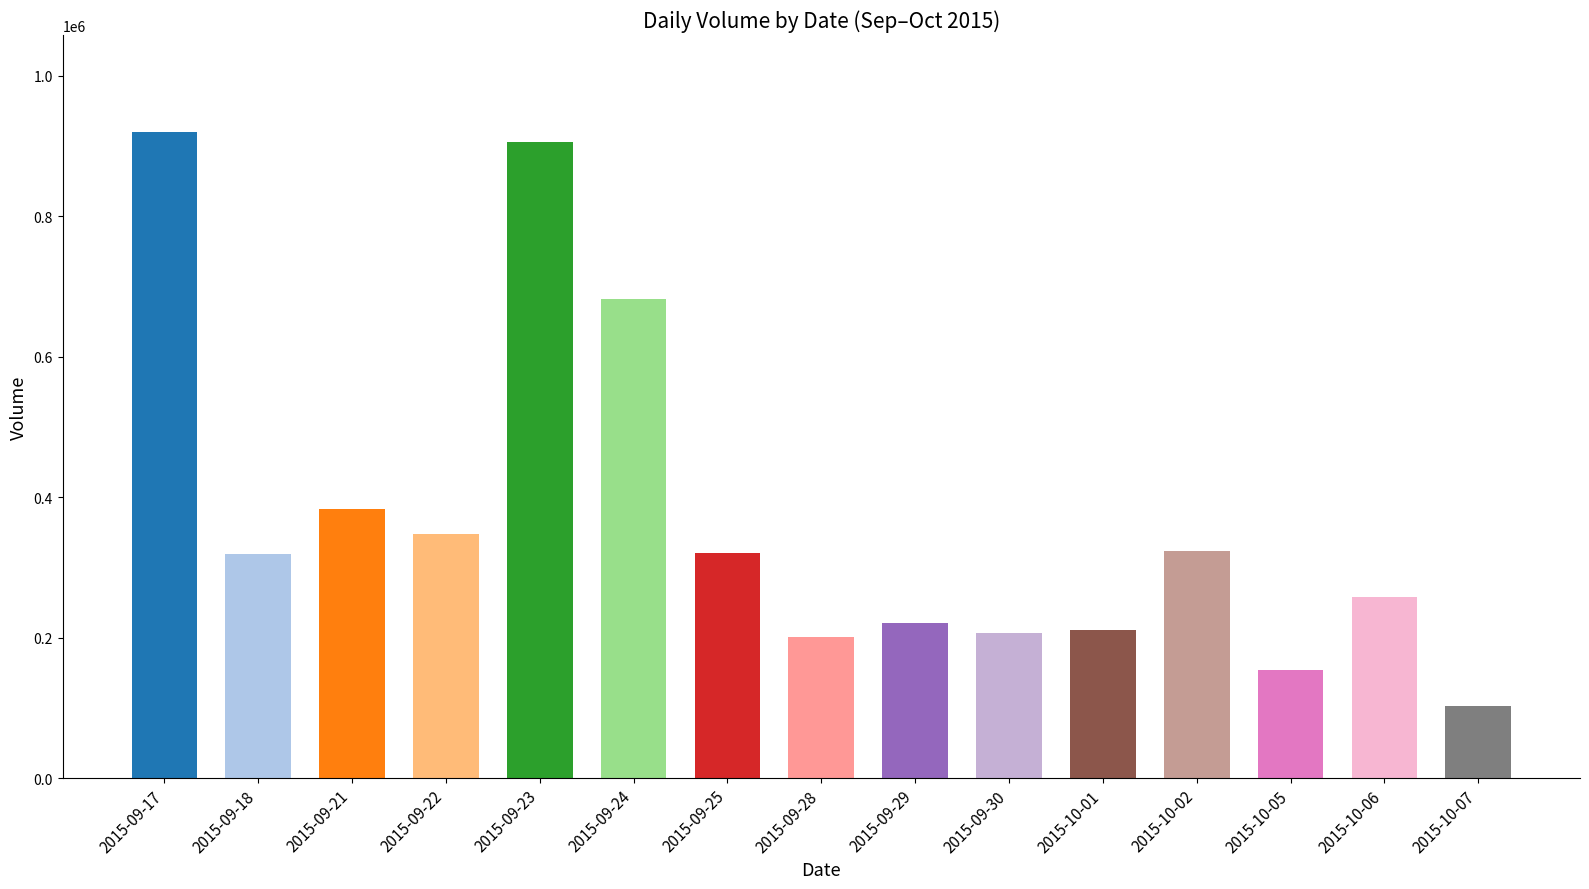

What is the average value?

370284